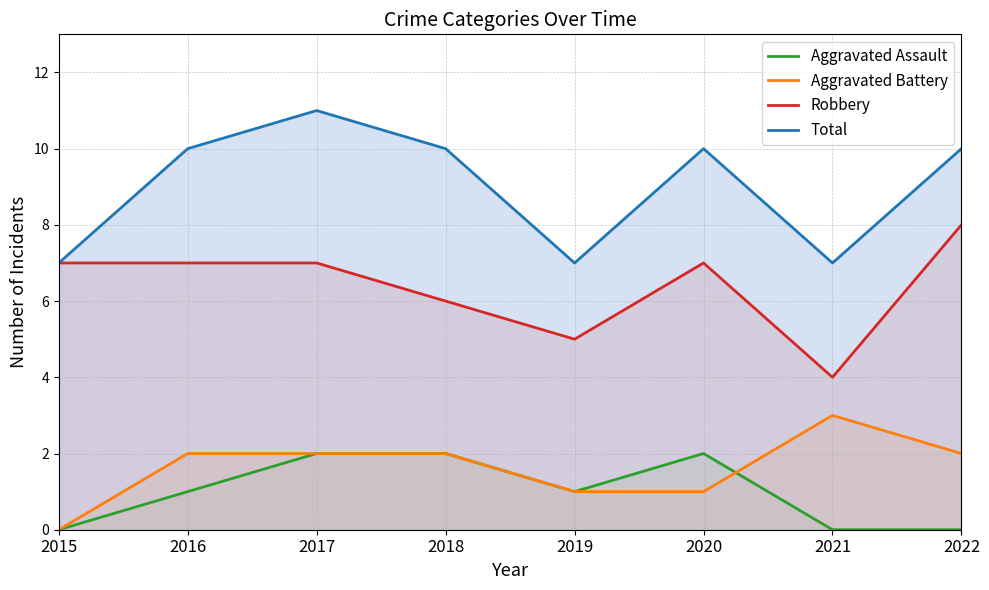

True or false: Robbery and Aggravated Battery cross at least once.

False